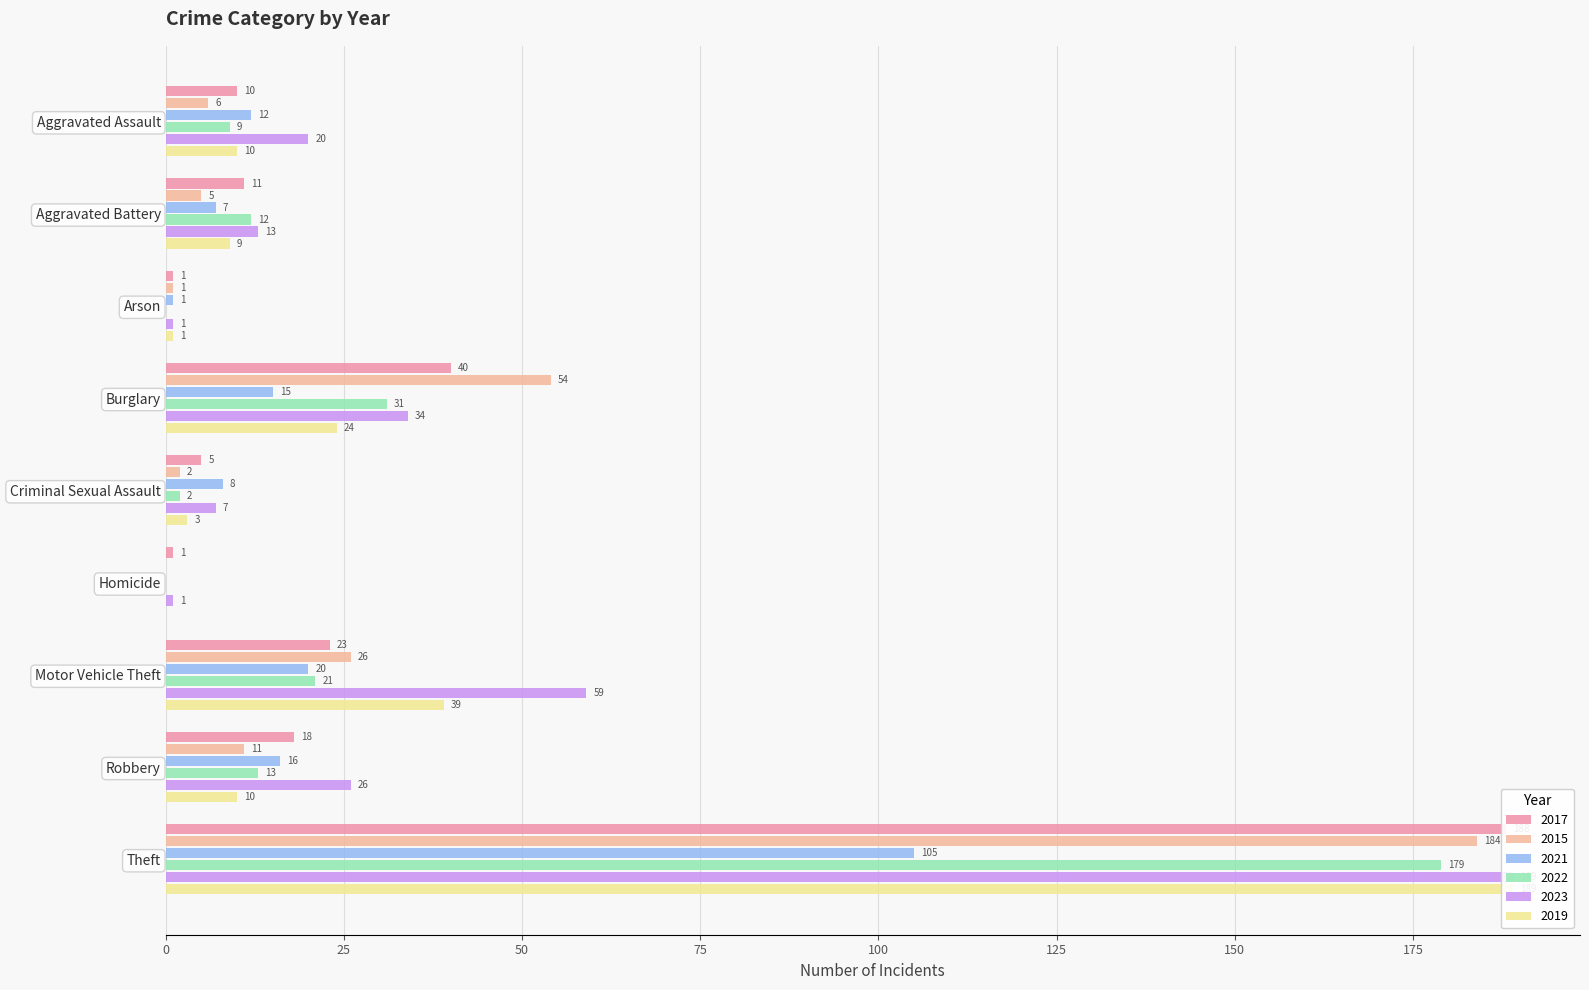

The value of 2021 at Robbery is 16. True or false?

True